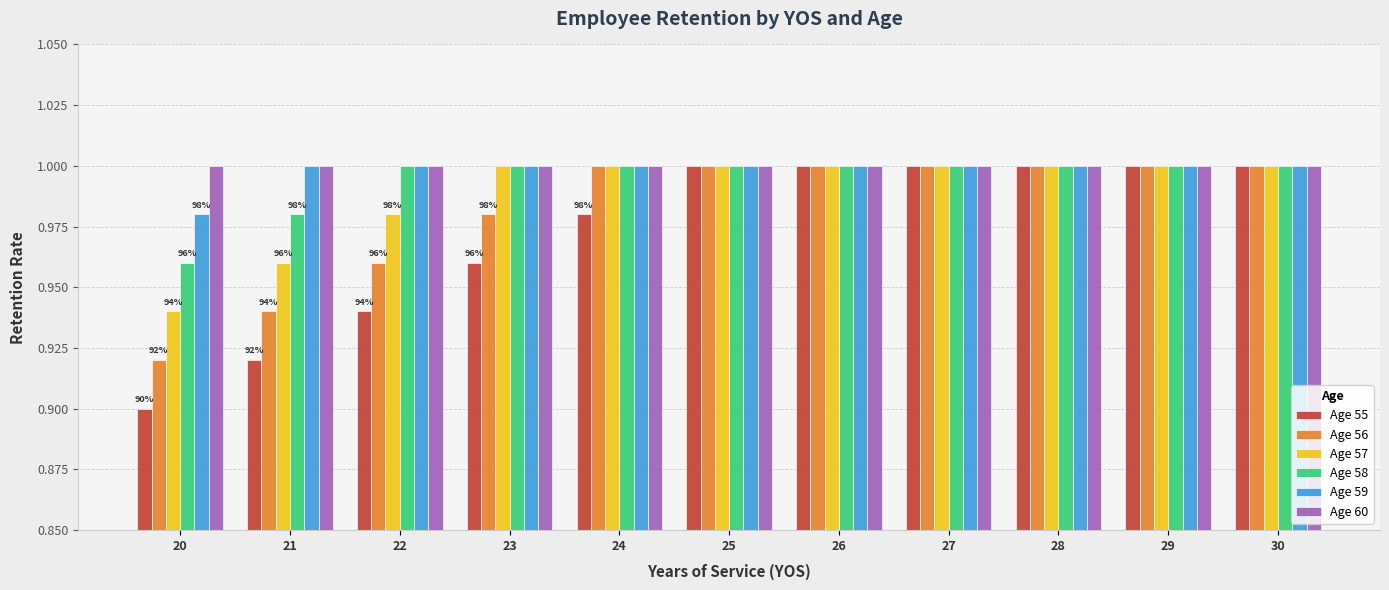

Does the chart contain any negative values?

No